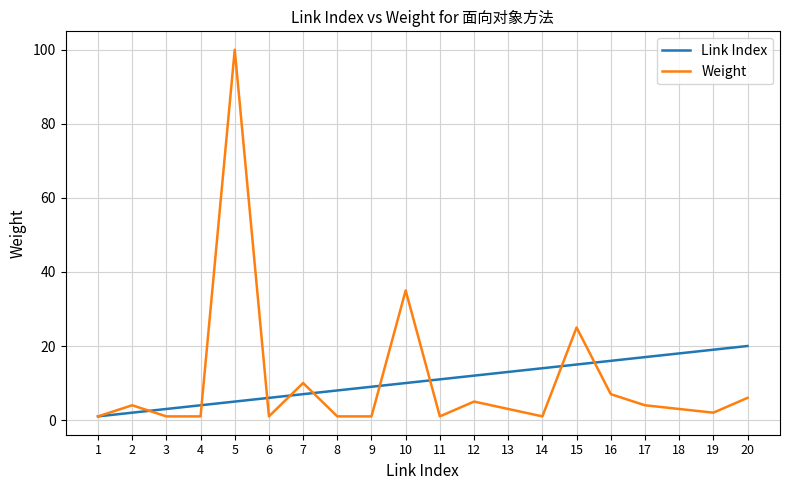

Count the number of data series in this chart.

2